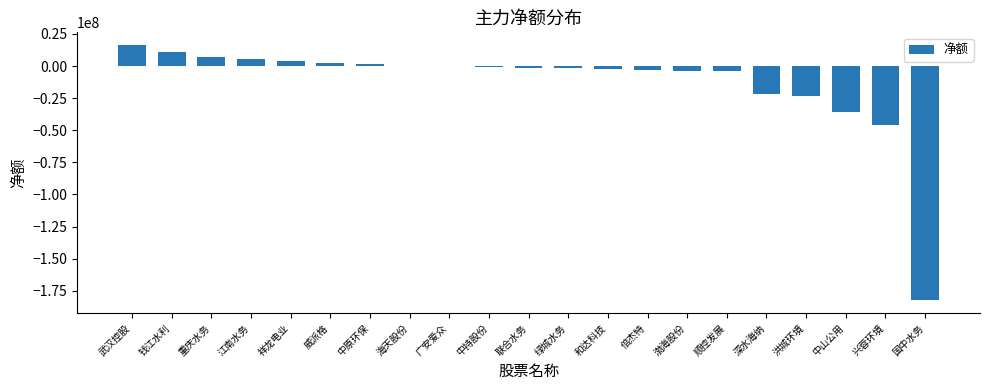

What is the sum of all values?

-278262698